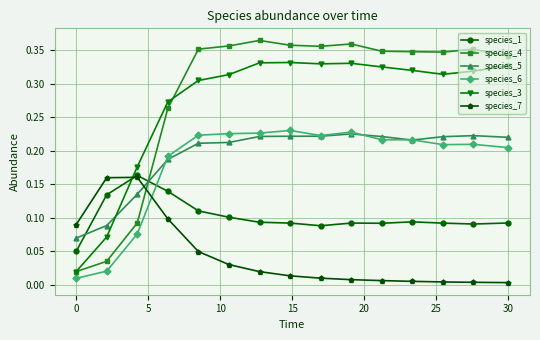

Which series has the widest spread of values?

species_4